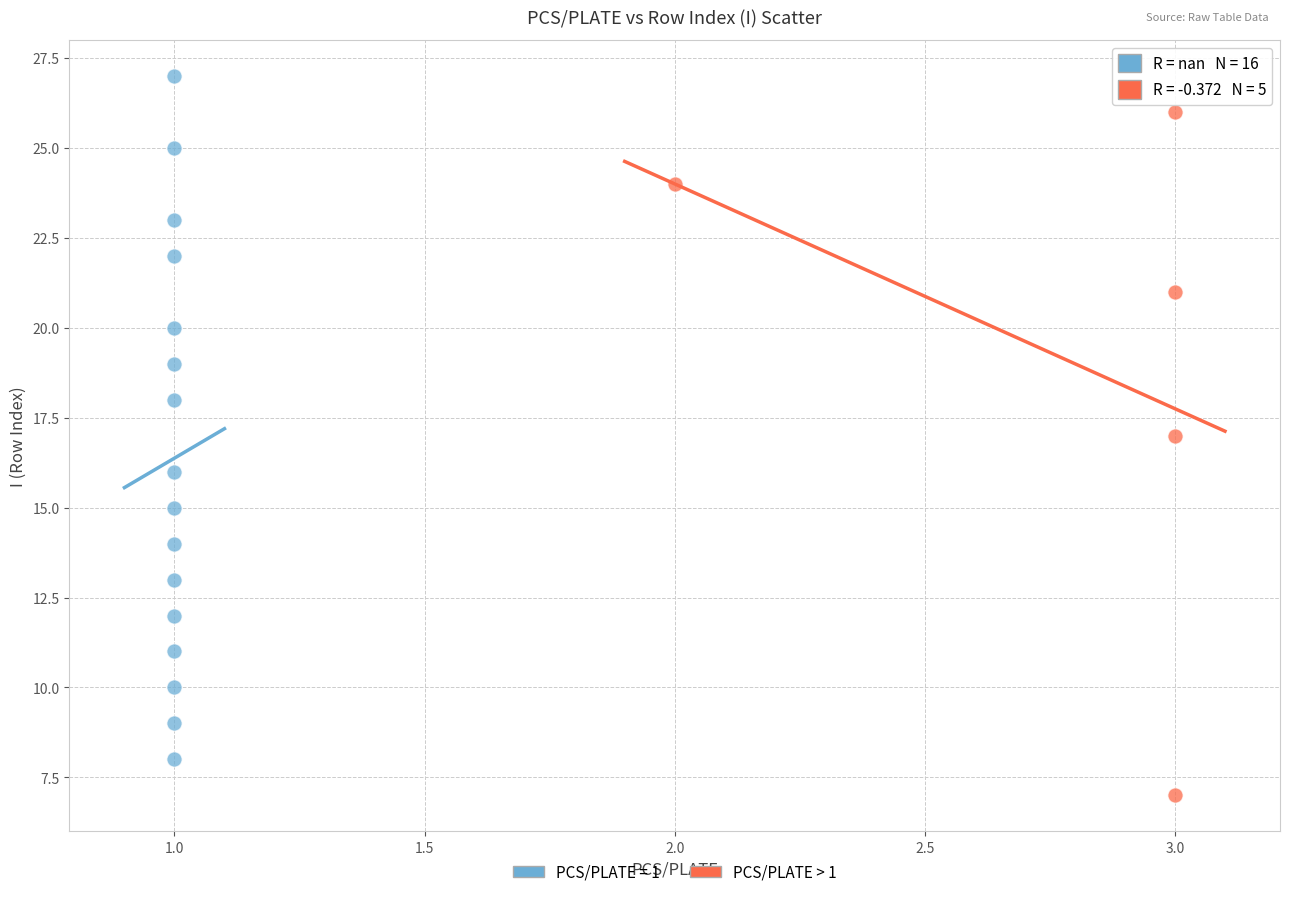

Which series contains the highest Y value?

PCS/PLATE = 1